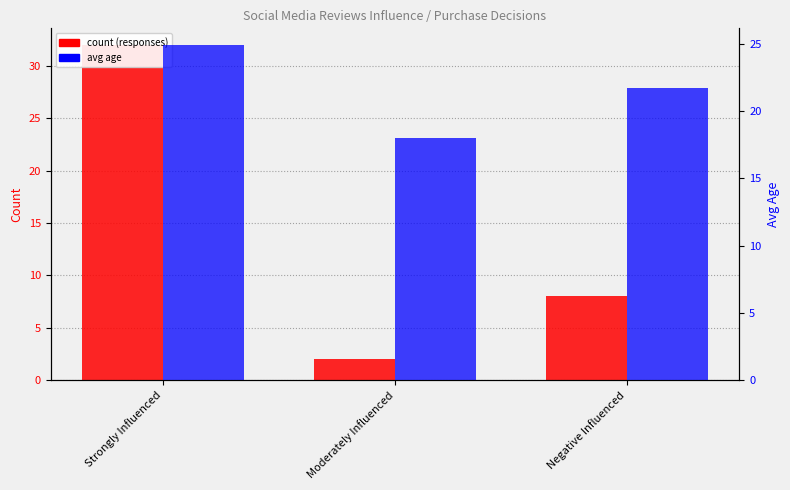

How many distinct data groups are displayed?

2